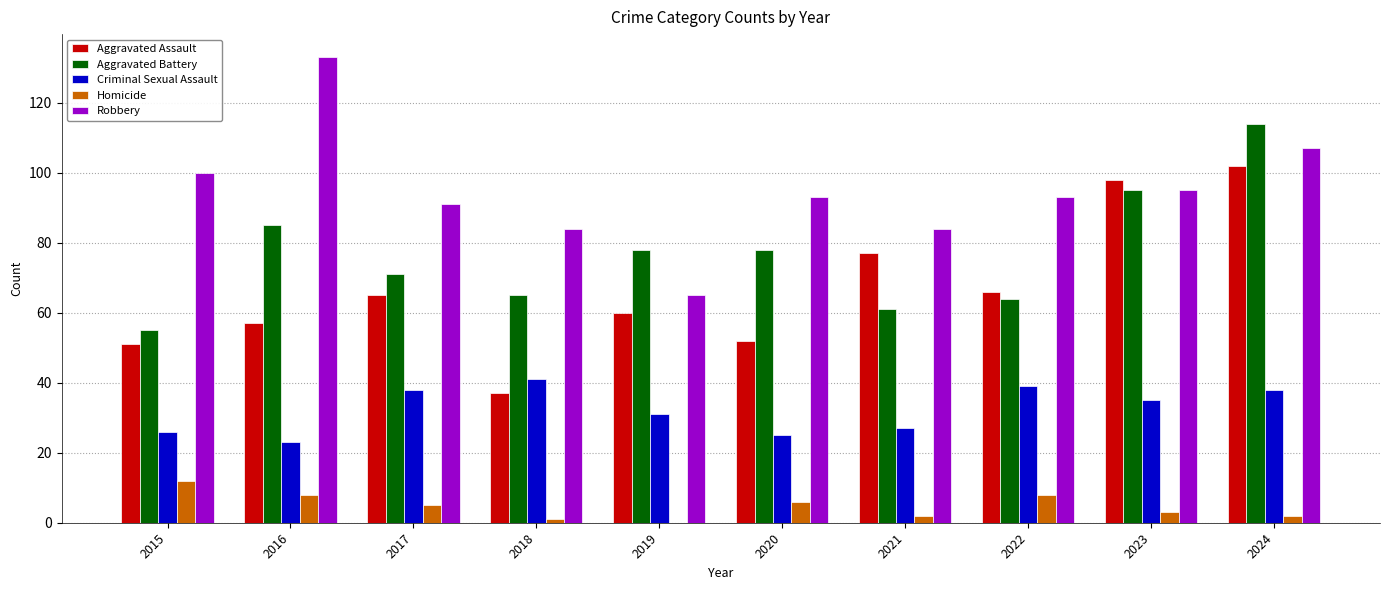

What is the sum of all Aggravated Assault values?

665